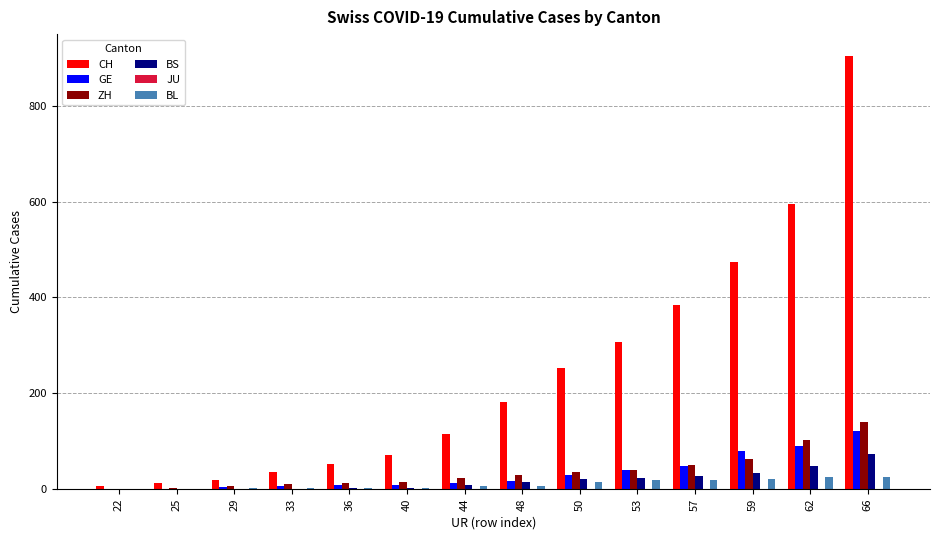

What is the maximum value for BS?

73